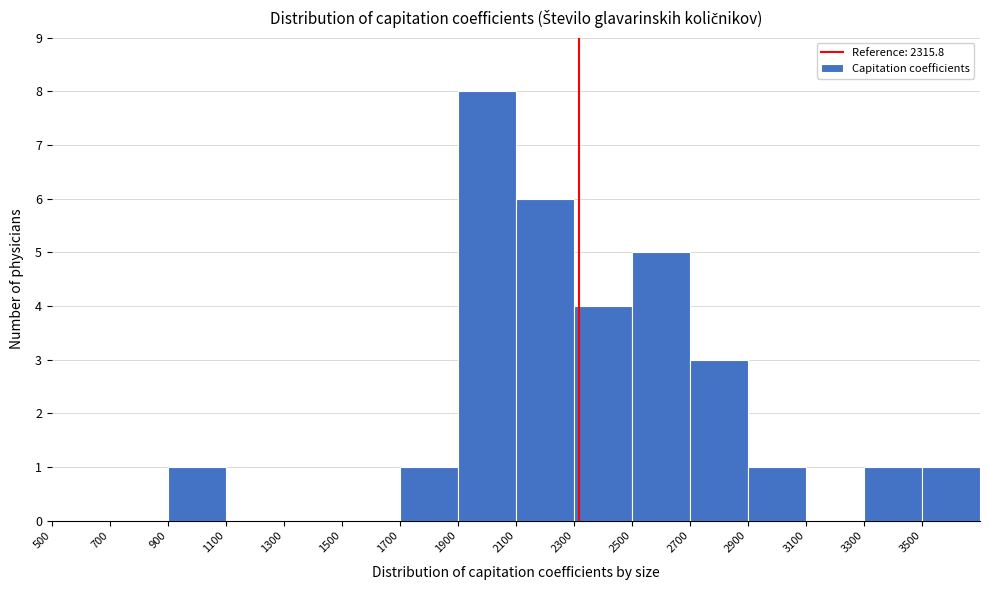

How tall is the bar that spans 2100 to 2300 on the x-axis? The values are not printed on the chart, so give them approximately, as read against the axis.

6